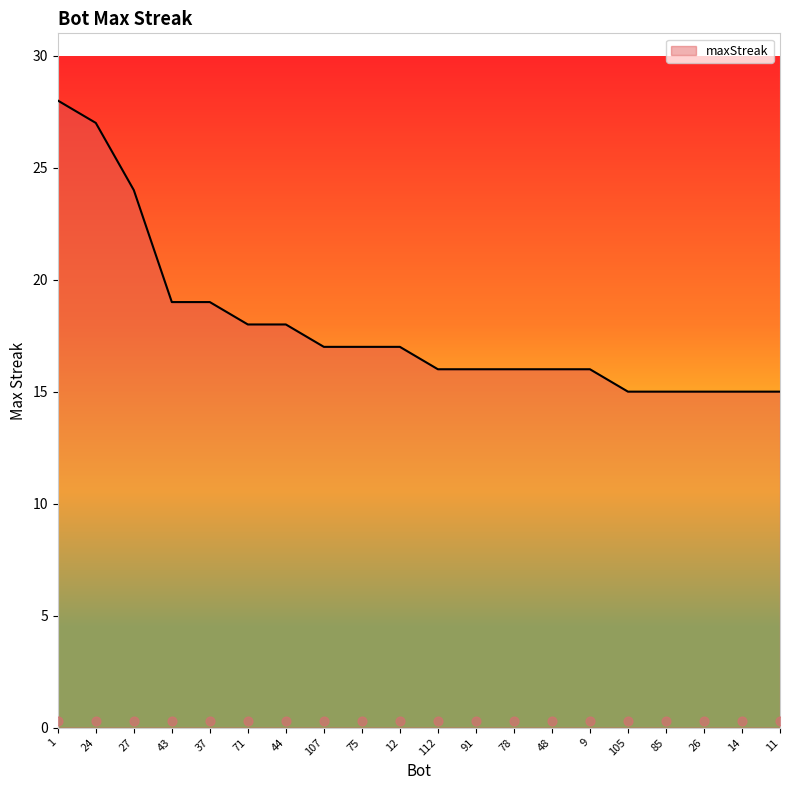

What is the change in value from 9 to 14?

-1